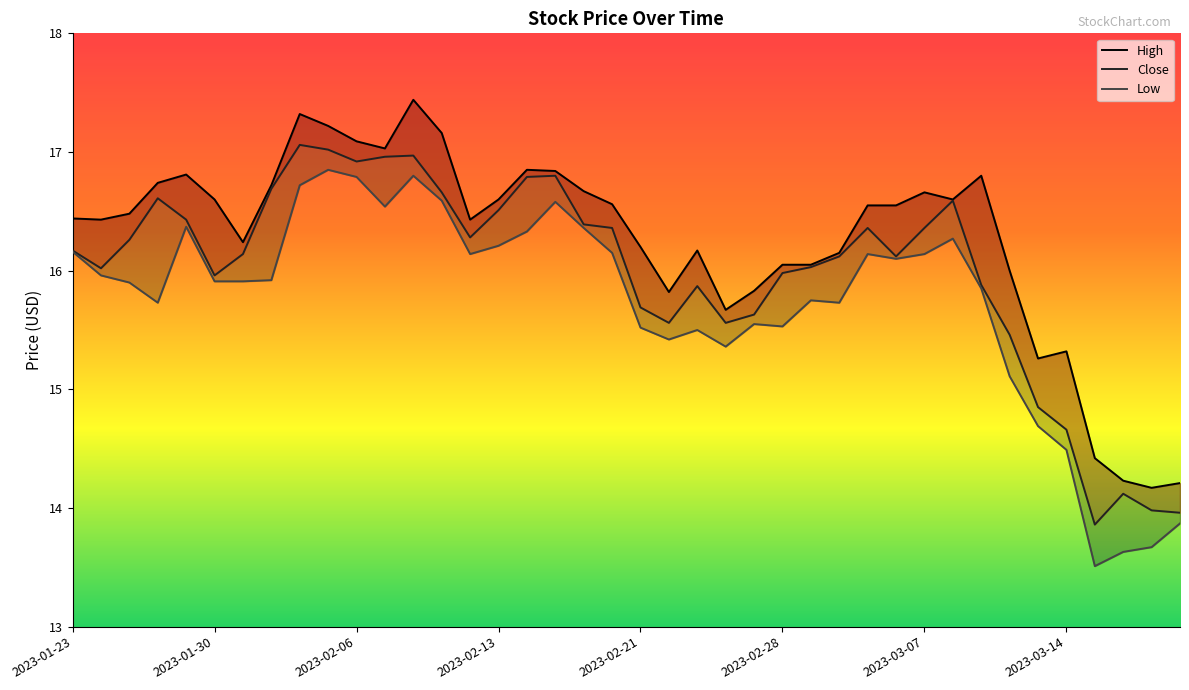

What is the maximum value for Close?

17.1